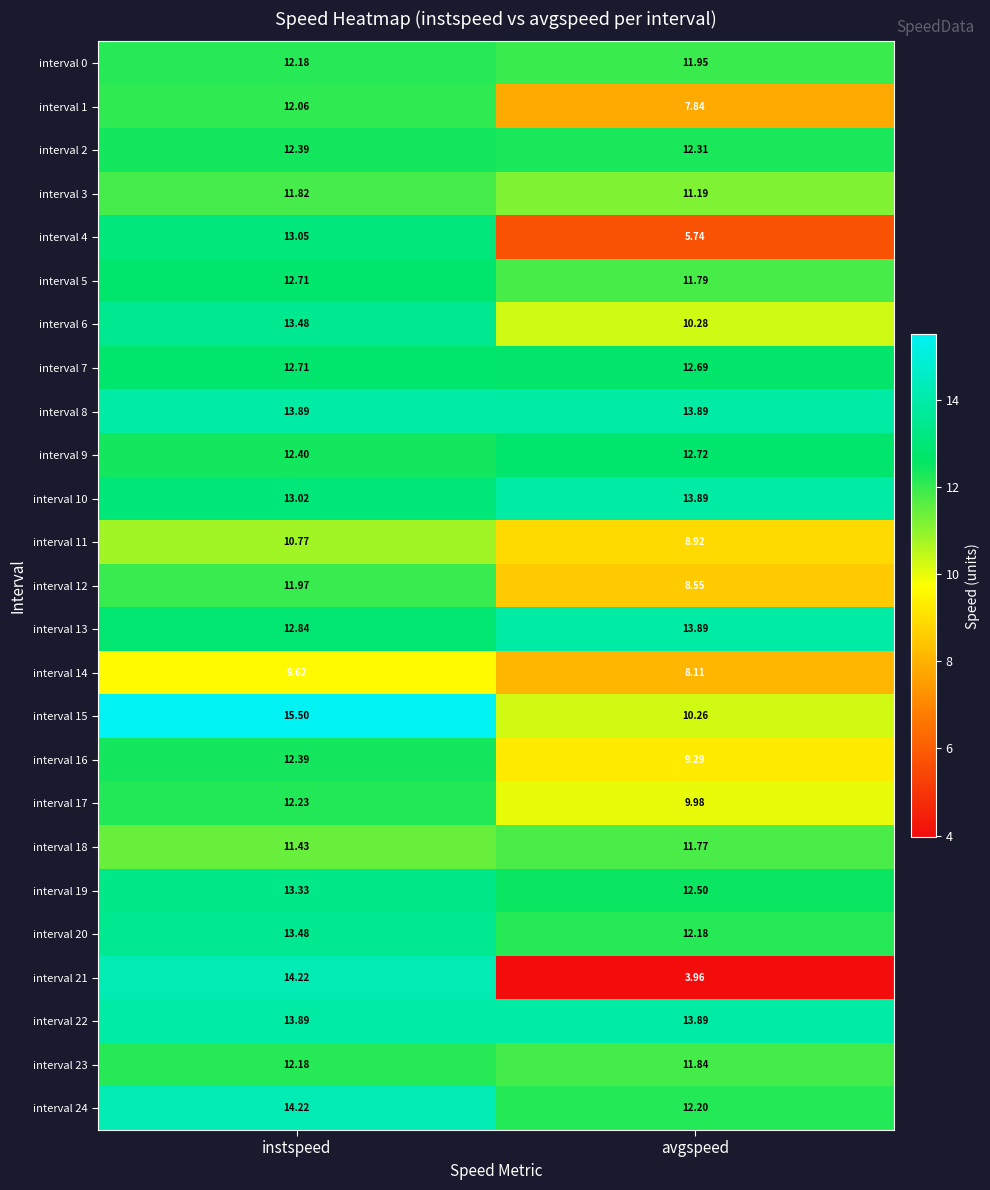

Where does the interval 23 series first go above 12?

instspeed